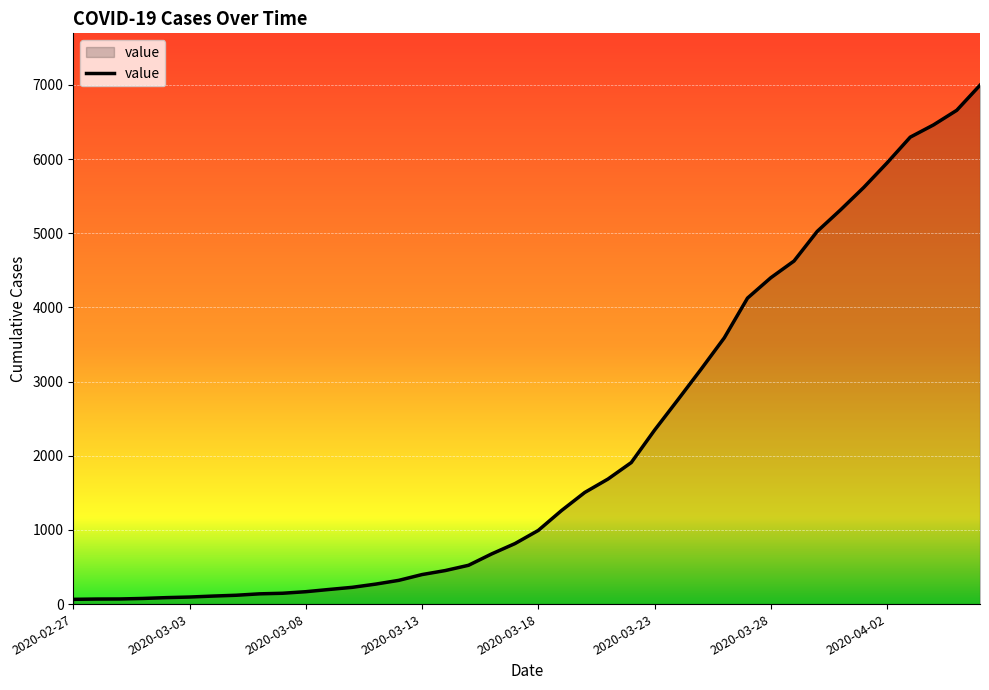

What is the maximum value shown in the chart?

6995